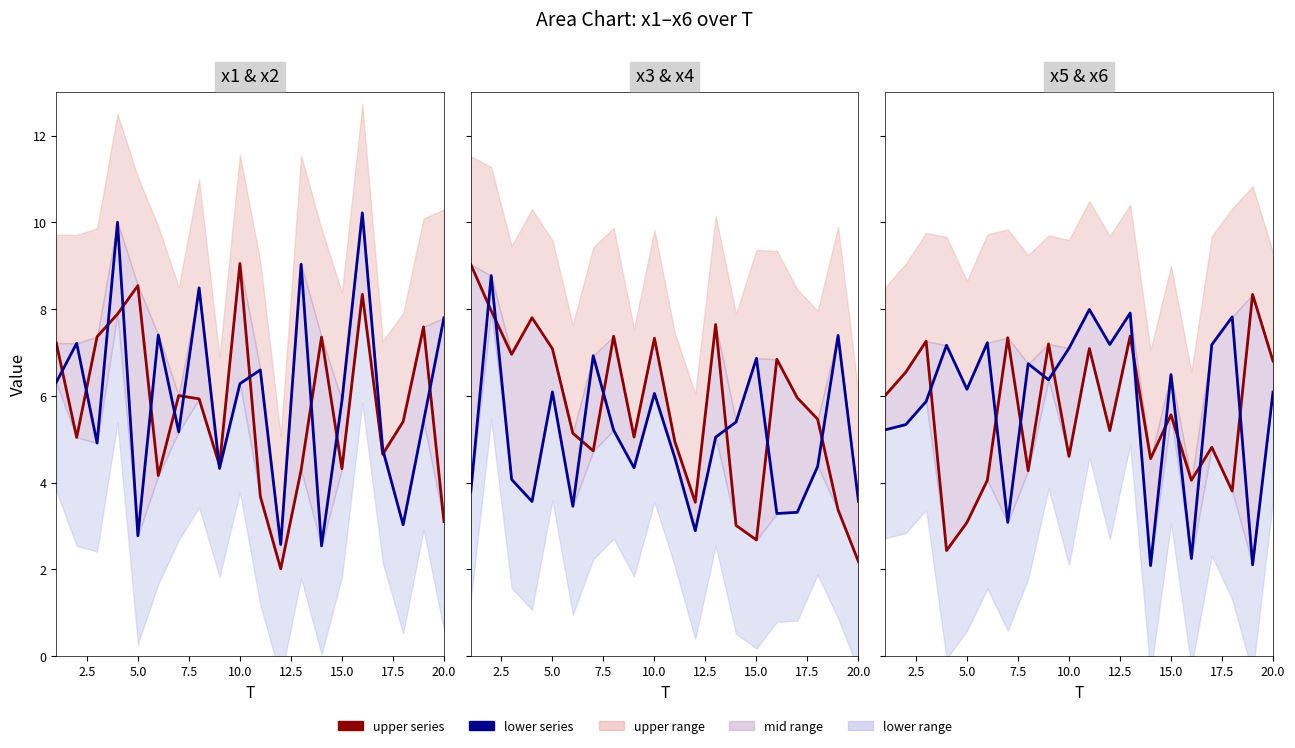

What is the minimum value for x_upper?

2.4